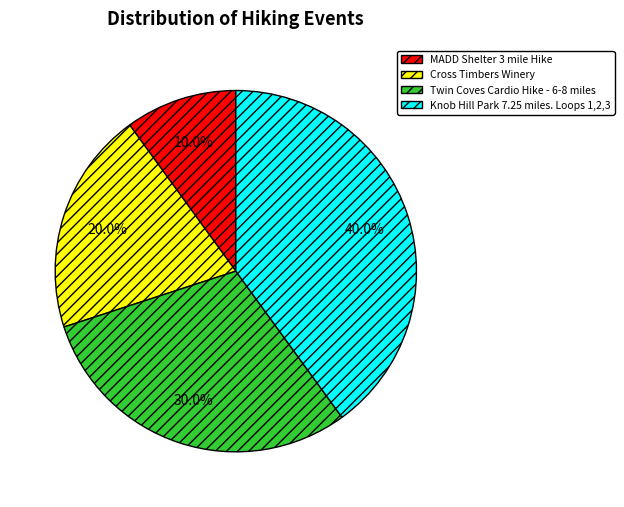

Combined, what portion of the pie is MADD Shelter 3 mile Hike and Cross Timbers Winery?

30.0%